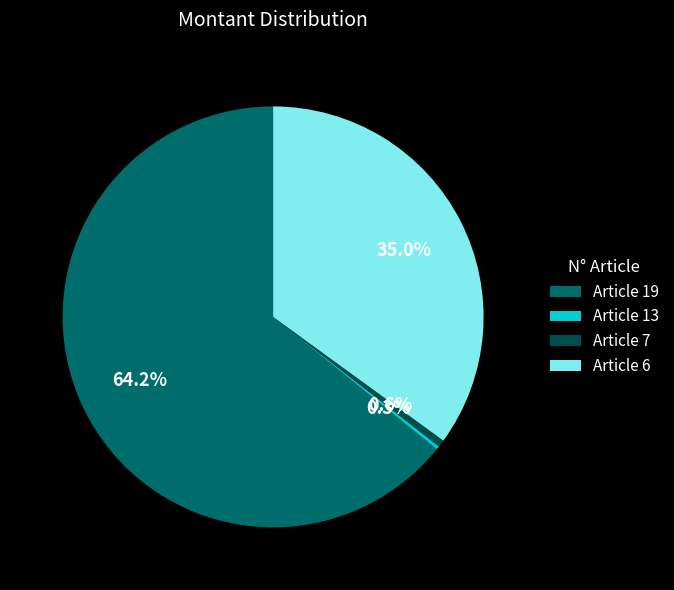

How much of the chart is everything except Article 7?

99.4%